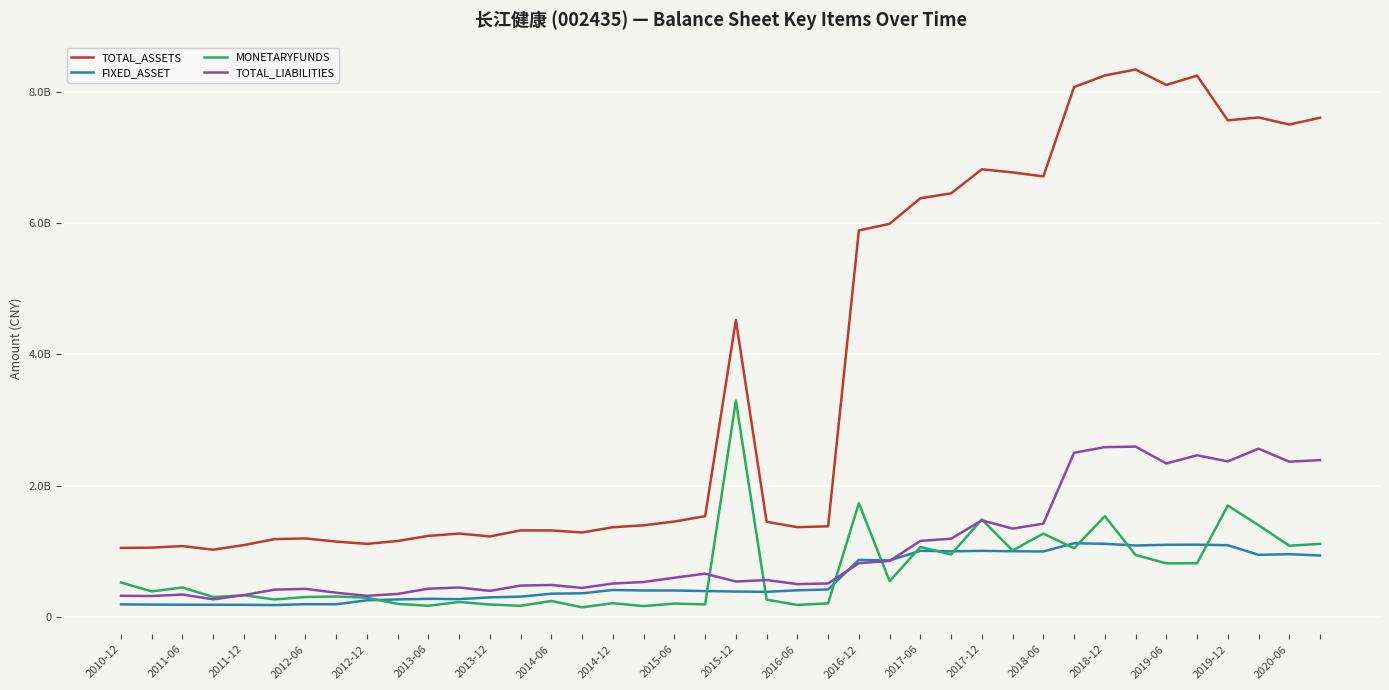

Is this an area chart (filled region under the line)?

No